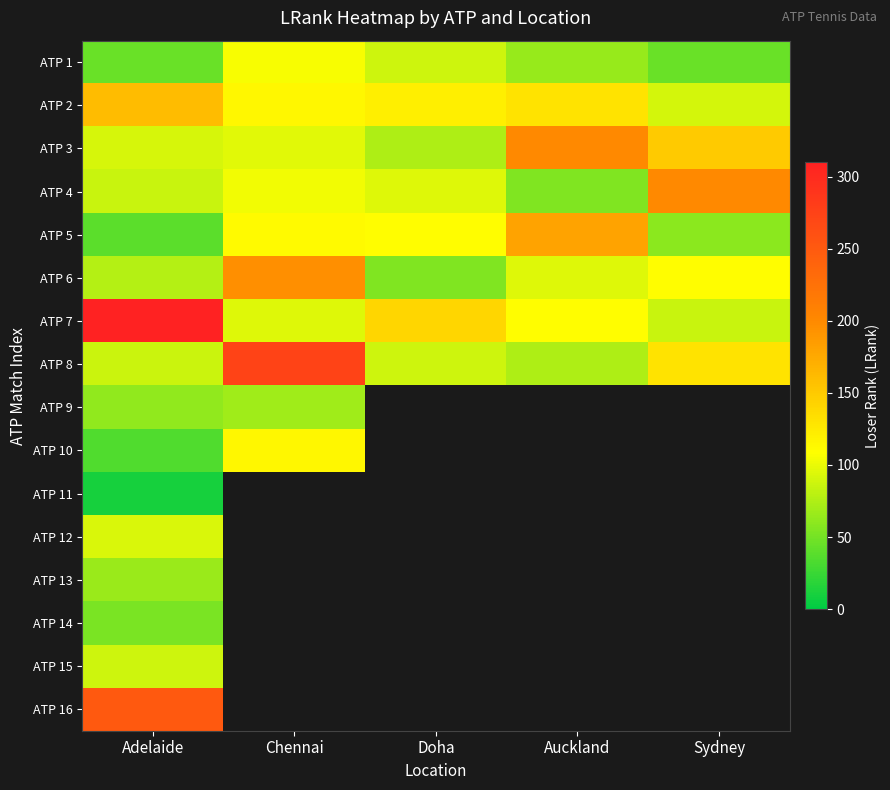

What is the total value across all series at Adelaide?

1551.0